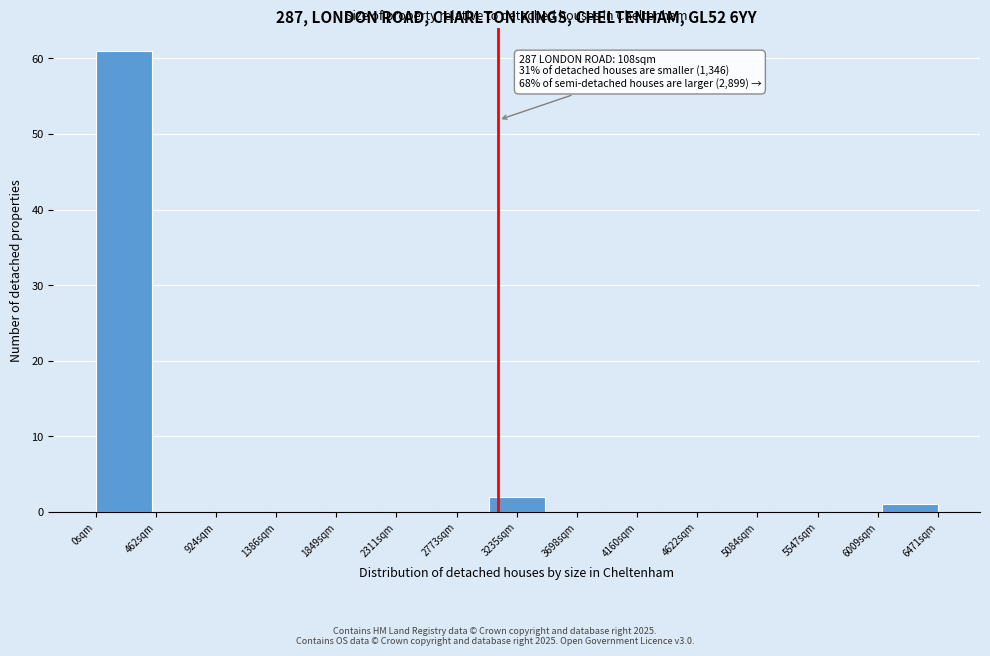

Which range on the x-axis has the tallest bar?

0 to 450